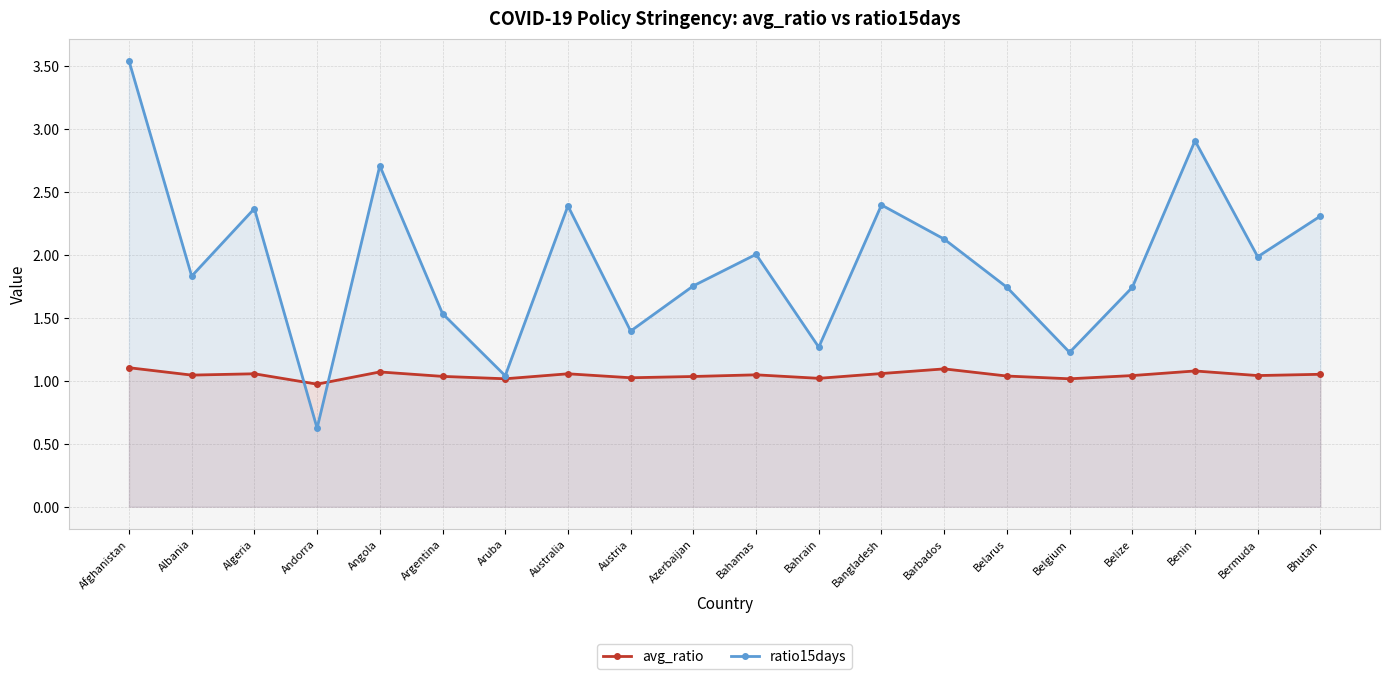

Rank the series by their maximum value, from lowest to highest.

avg_ratio, ratio15days